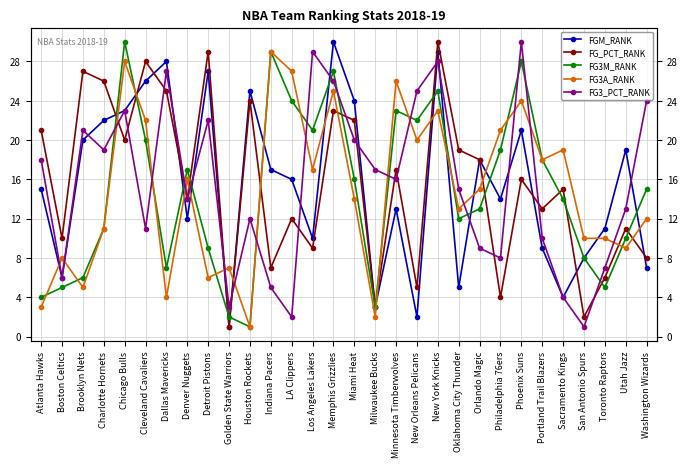

How many values in the FG_PCT_RANK series are below 16?

15